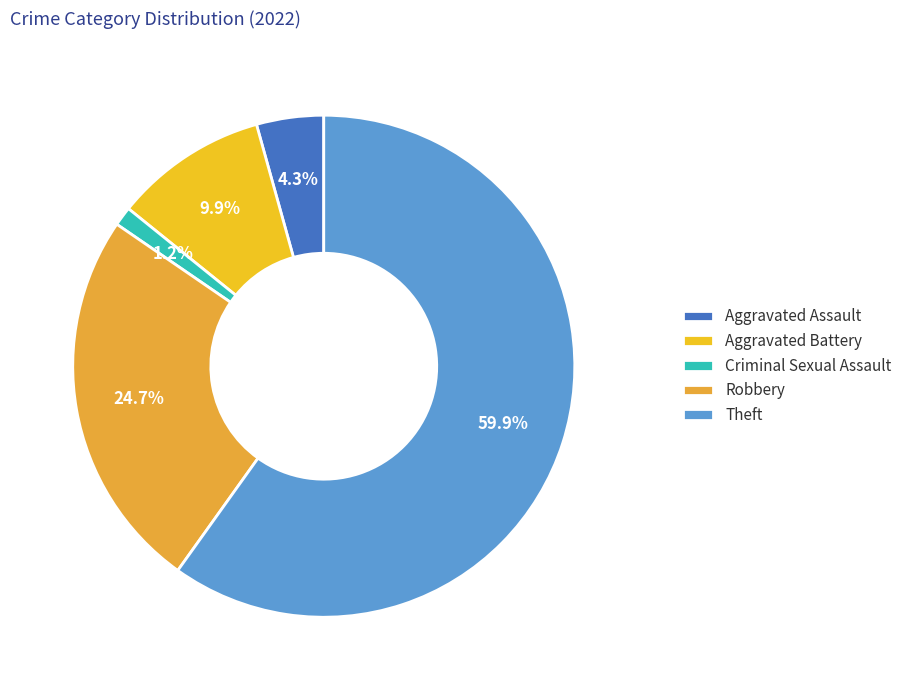

To the nearest percent, what percentage of the pie is Aggravated Battery?

10%